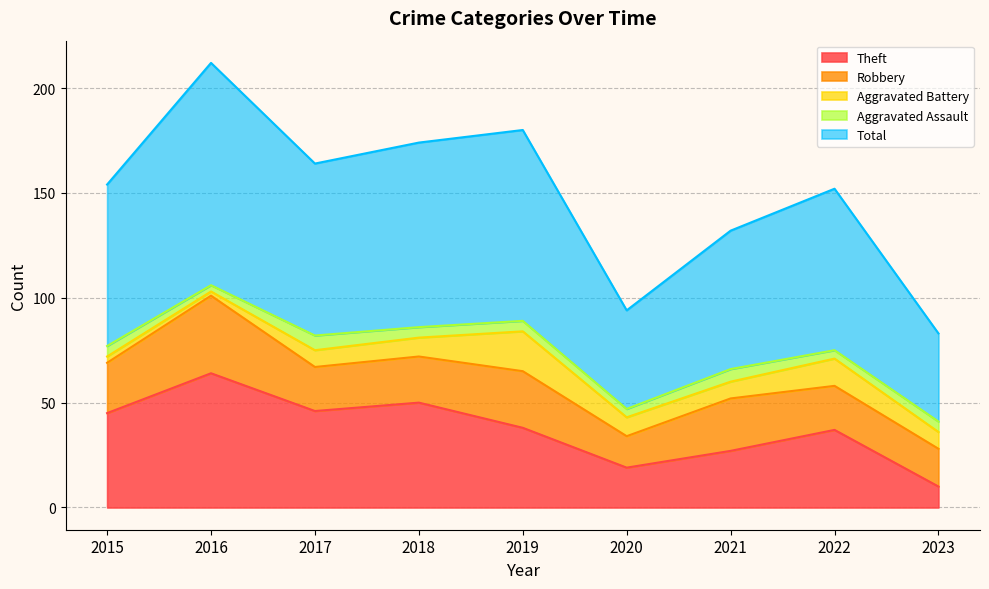

In Aggravated Battery, how many points are higher than both neighbors (excluding endpoints)?

2